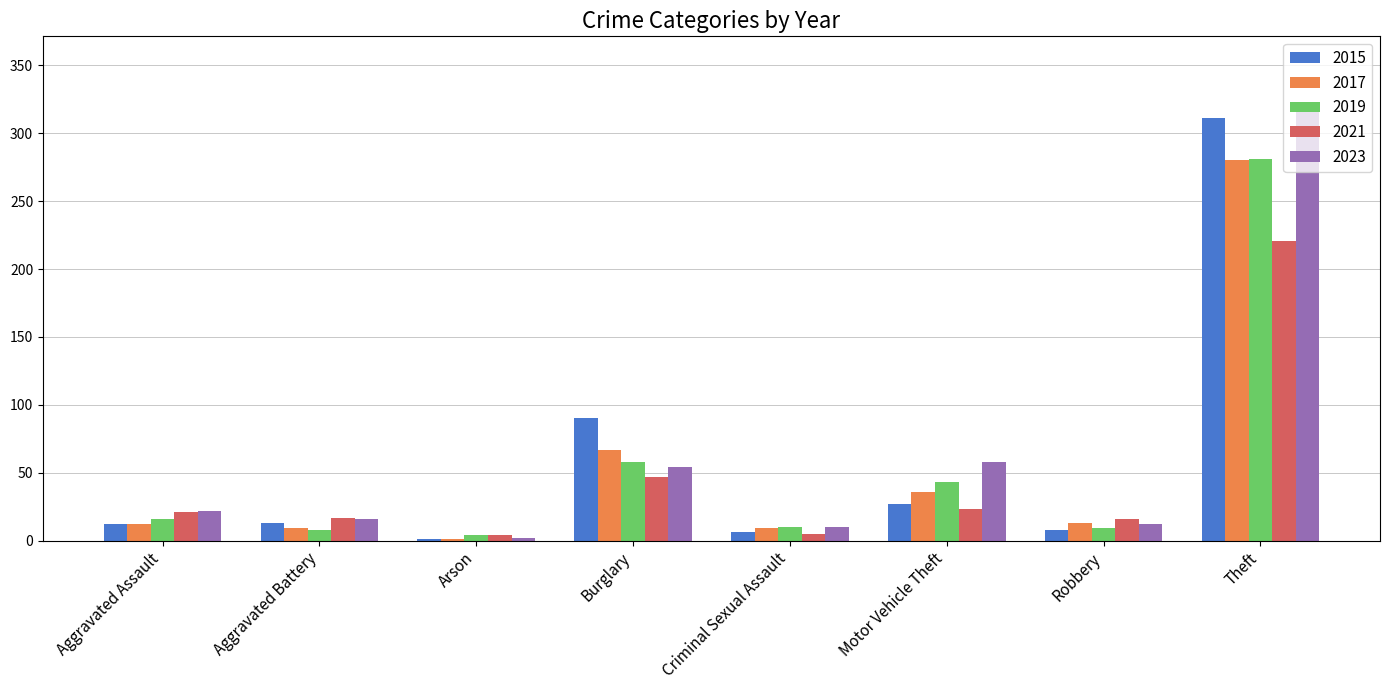

Where is 2015 nearest to the value 156?

Burglary